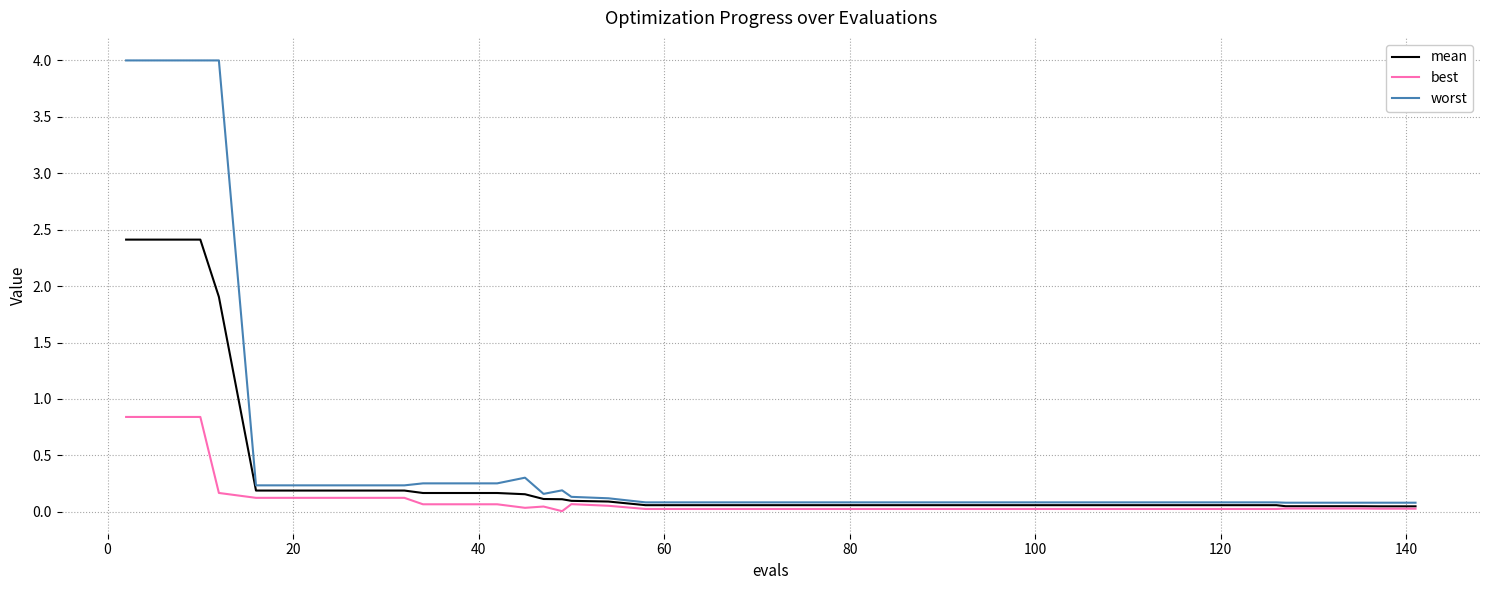

Rank the series by their average value, from lowest to highest.

best, mean, worst